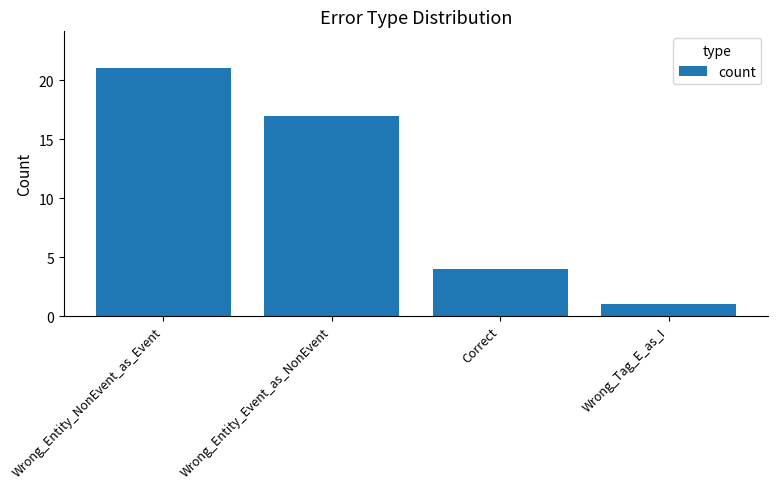

What is the minimum value shown in the chart?

1